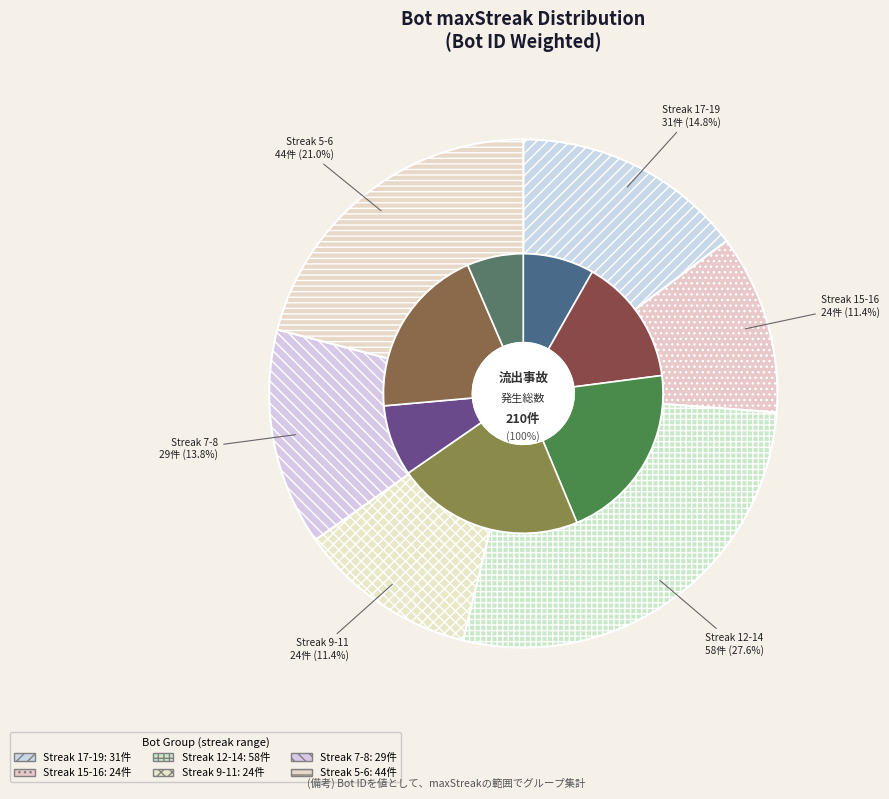

Is 11 the majority of the pie?

No